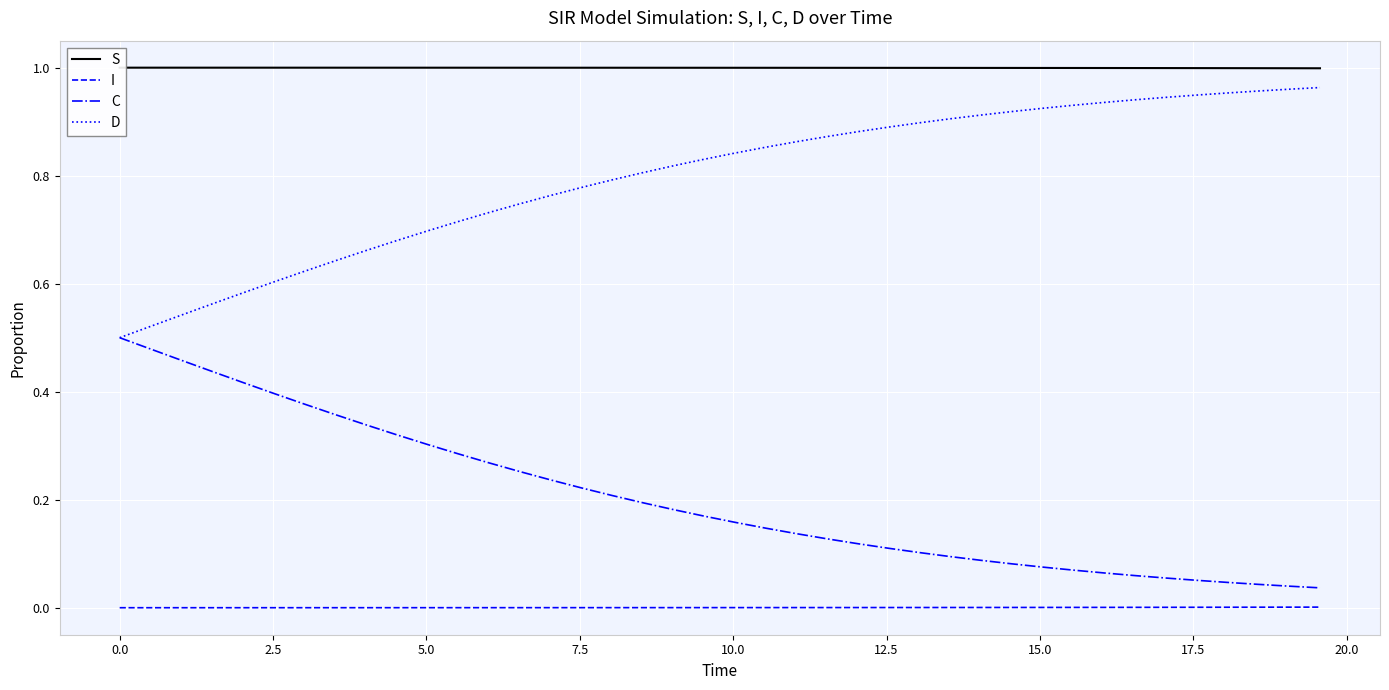

Reading left to right, transcribe all the data shown in this chart.

S: 1.0	1.0	1.0	1.0	1.0	1.0	1.0	1.0	1.0	1.0	1.0	1.0	1.0	1.0	1.0	1.0	1.0	1.0	1.0	1.0	1.0	1.0	1.0	1.0	1.0	1.0	1.0	1.0	1.0	1.0	1.0	1.0	1.0	1.0	1.0	1.0	1.0	1.0	1.0	1.0
I: 0.0	0.0	0.0	0.0	0.0	0.0	0.0	0.0	0.0	0.0	0.0	0.0	0.0	0.0	0.0	0.0	0.0	0.0	0.0	0.0	0.0	0.0	0.0	0.0	0.0	0.0	0.0	0.0	0.0	0.0	0.0	0.0	0.0	0.0	0.0	0.0	0.0	0.0	0.0	0.0
C: 0.5	0.5	0.5	0.4	0.4	0.4	0.4	0.4	0.3	0.3	0.3	0.3	0.3	0.3	0.2	0.2	0.2	0.2	0.2	0.2	0.2	0.1	0.1	0.1	0.1	0.1	0.1	0.1	0.1	0.1	0.1	0.1	0.1	0.1	0.1	0.1	0.0	0.0	0.0	0.0
D: 0.5	0.5	0.5	0.6	0.6	0.6	0.6	0.6	0.7	0.7	0.7	0.7	0.7	0.7	0.8	0.8	0.8	0.8	0.8	0.8	0.8	0.9	0.9	0.9	0.9	0.9	0.9	0.9	0.9	0.9	0.9	0.9	0.9	0.9	0.9	0.9	1.0	1.0	1.0	1.0